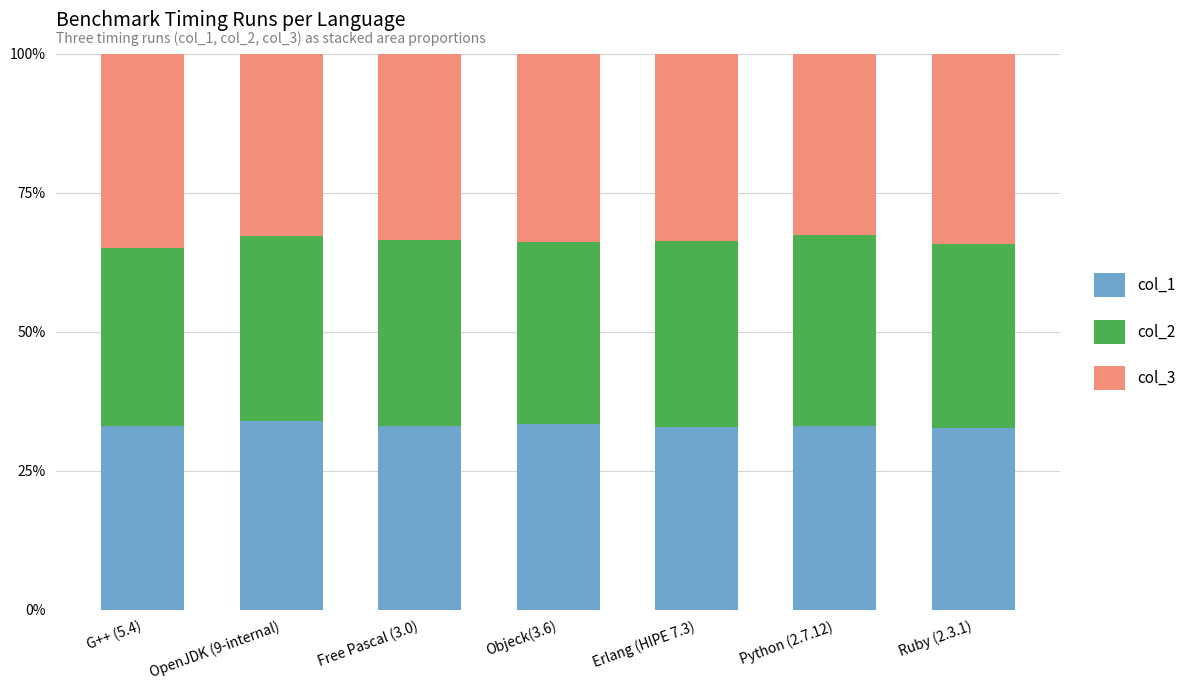

The value of col_1 at OpenJDK (9-internal) is 33.9. True or false?

True